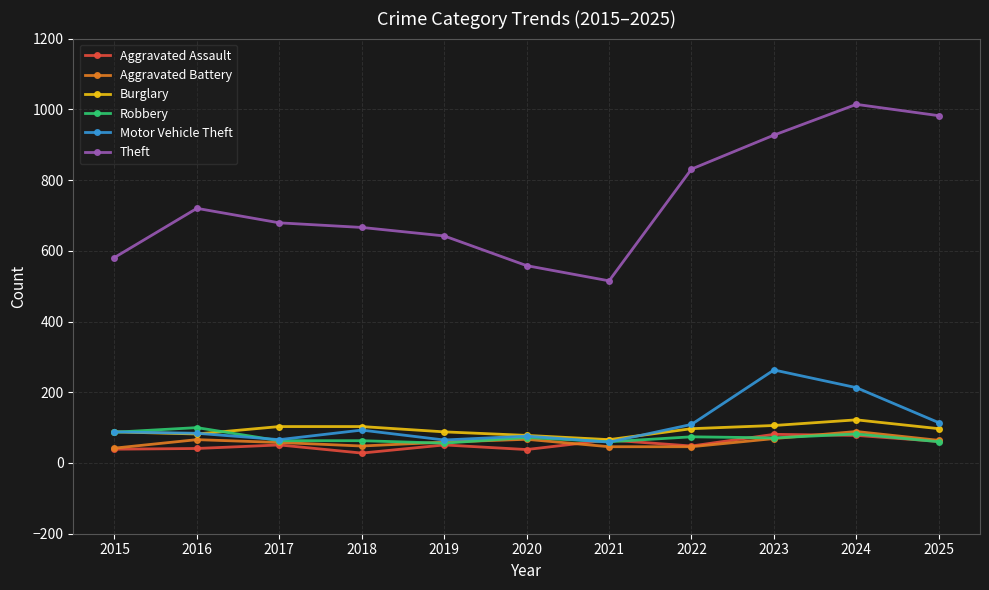

How many data points does each series have?

11